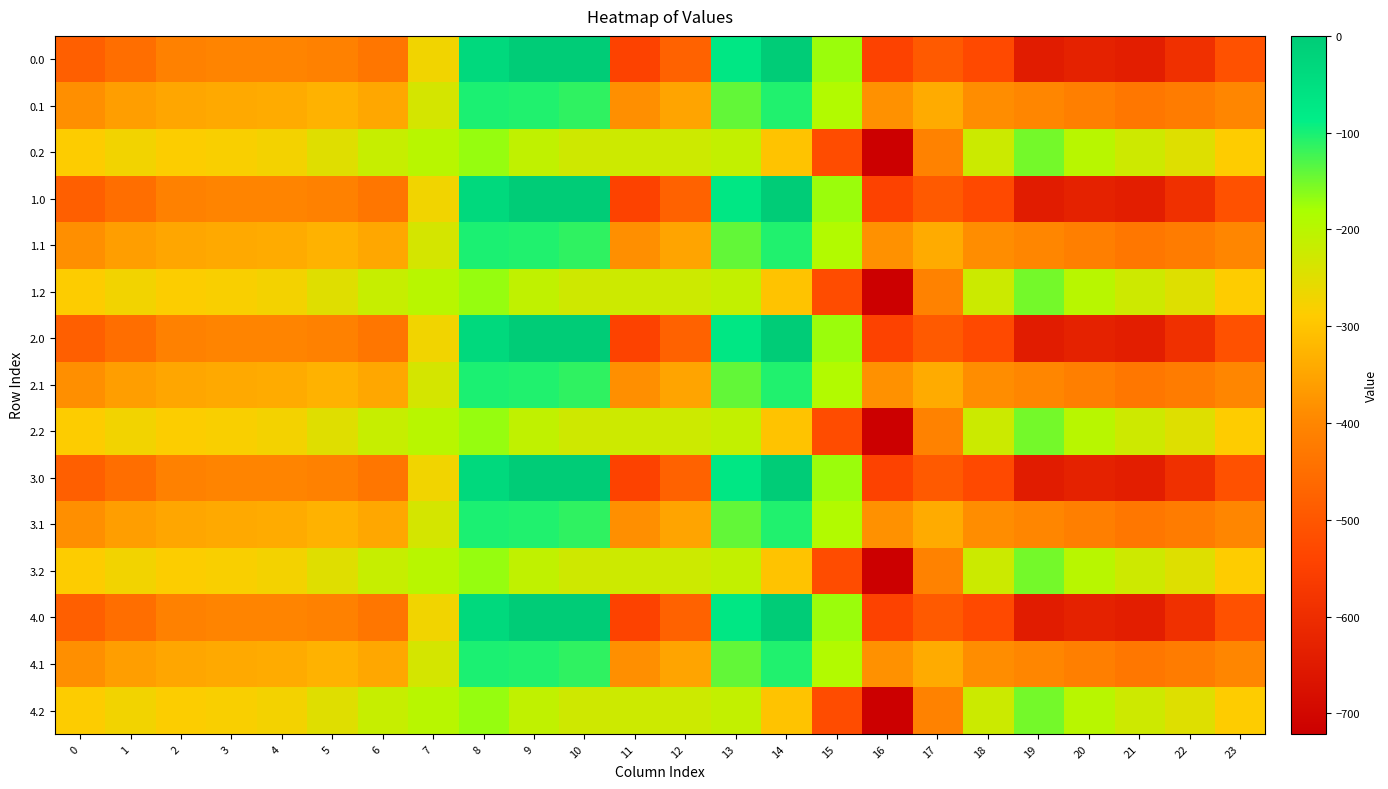

Rank the series at 7 from highest to lowest value.

0.2, 1.2, 2.2, 3.2, 4.2, 0.1, 1.1, 2.1, 3.1, 4.1, 0.0, 1.0, 2.0, 3.0, 4.0